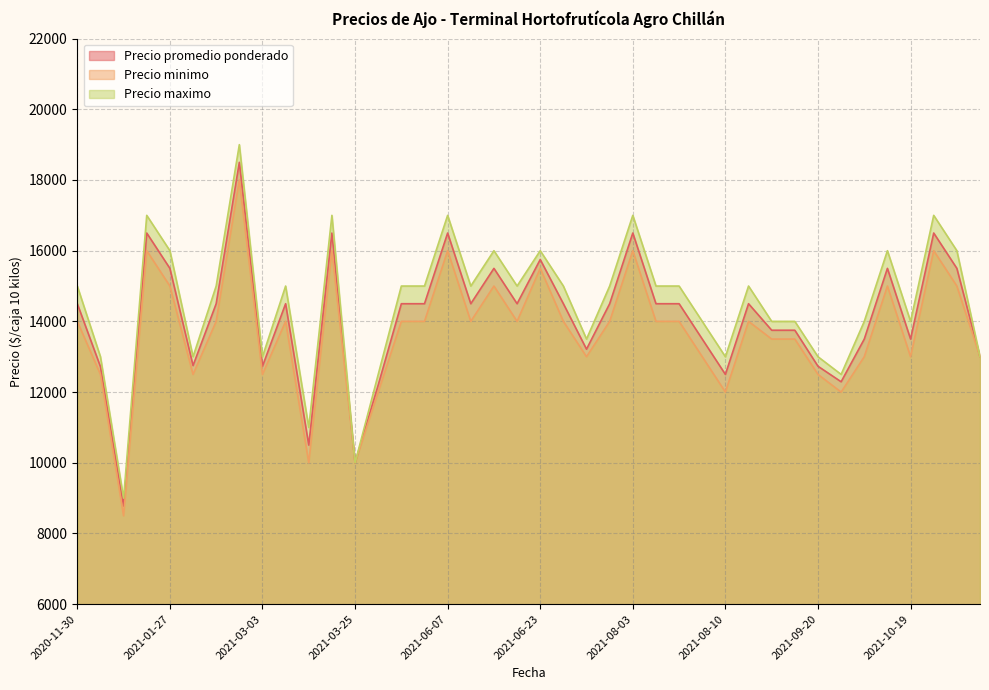

How many values in the Precio promedio ponderado series are below 14500?

17